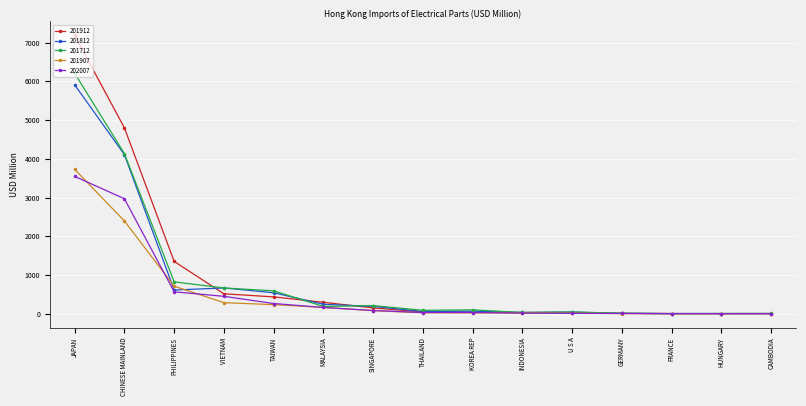

What is the total value across all series at SINGAPORE?

718.4